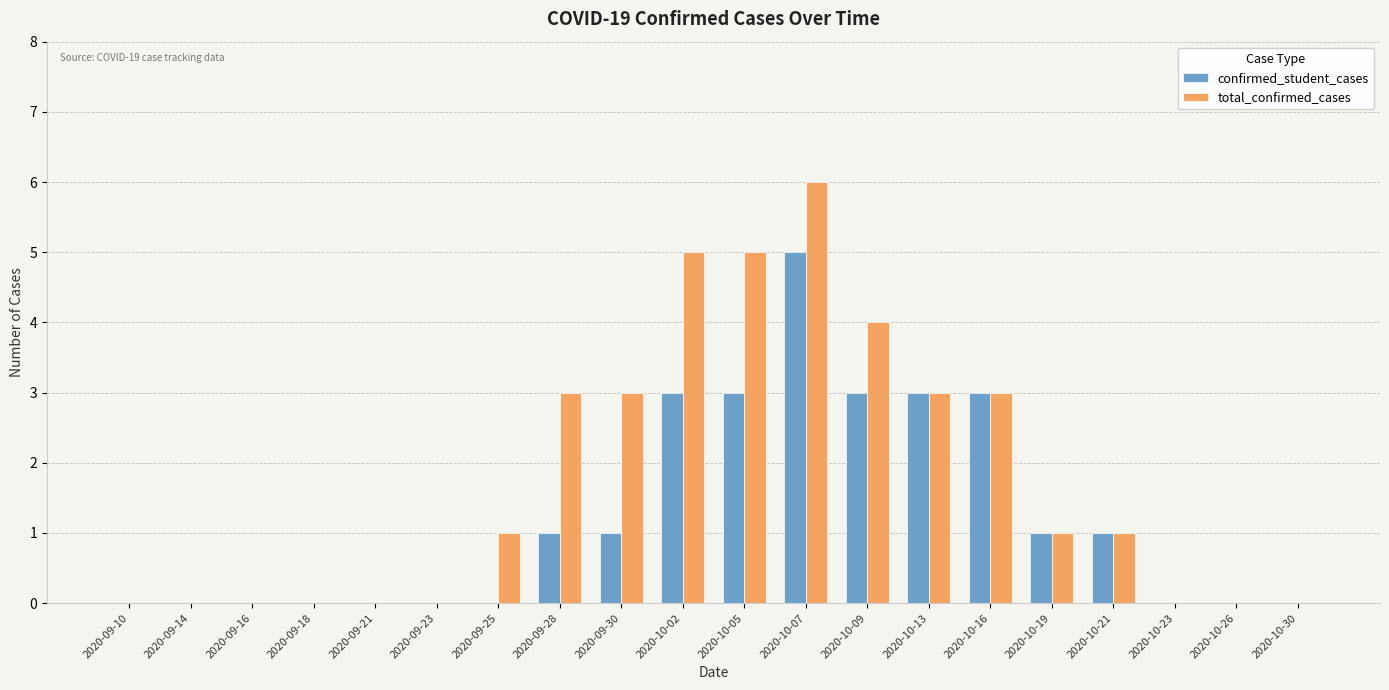

How many data points does each series have?

20